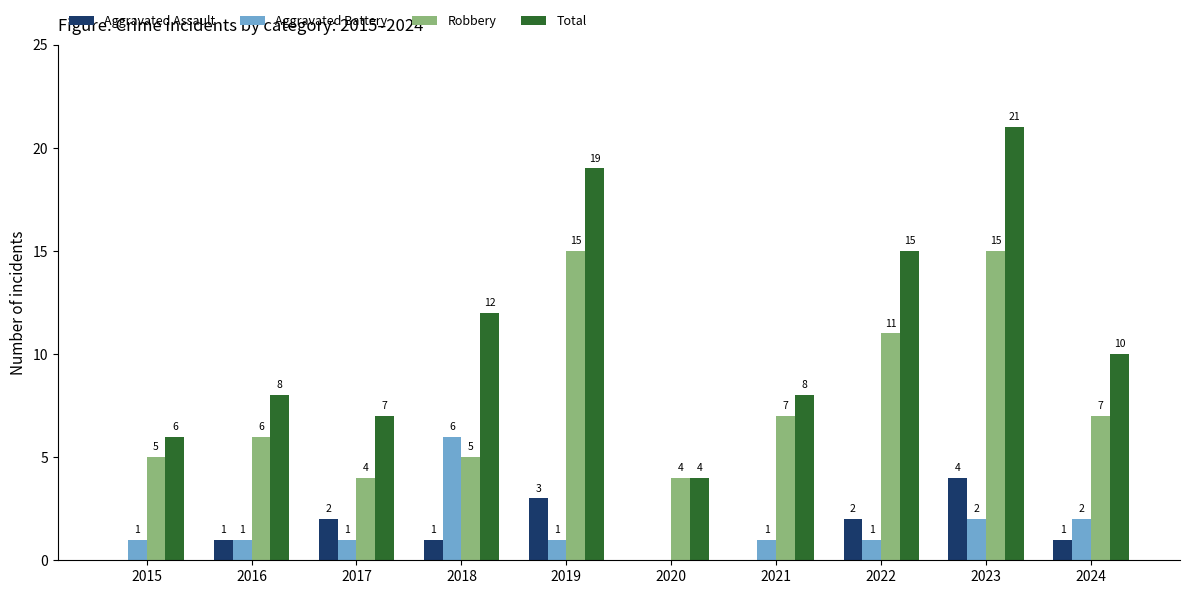

True or false: Robbery has a value of 15 at 2019.

True